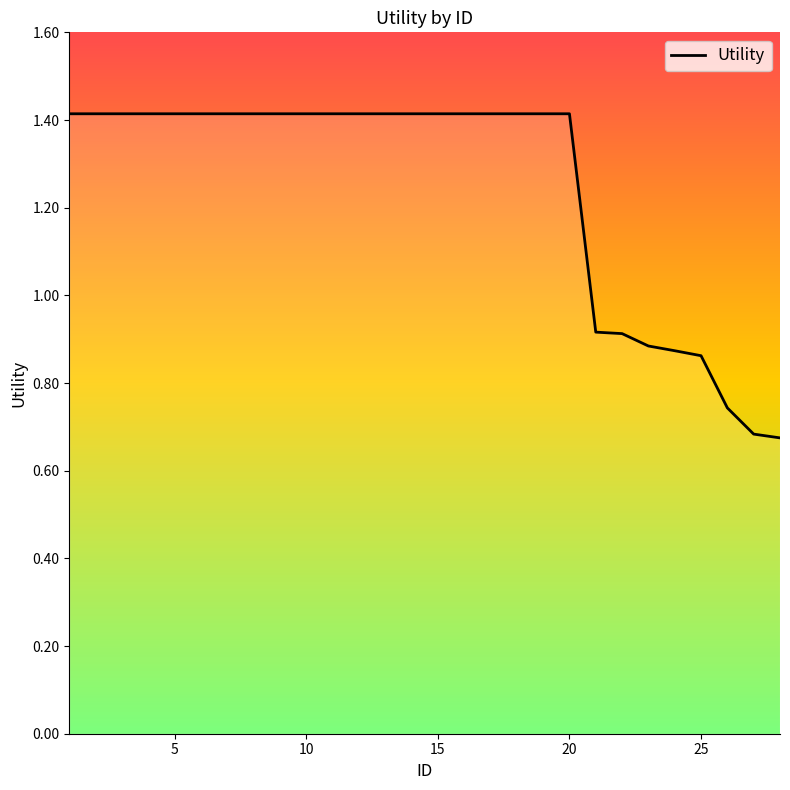

What is the greatest value displayed?

1.4